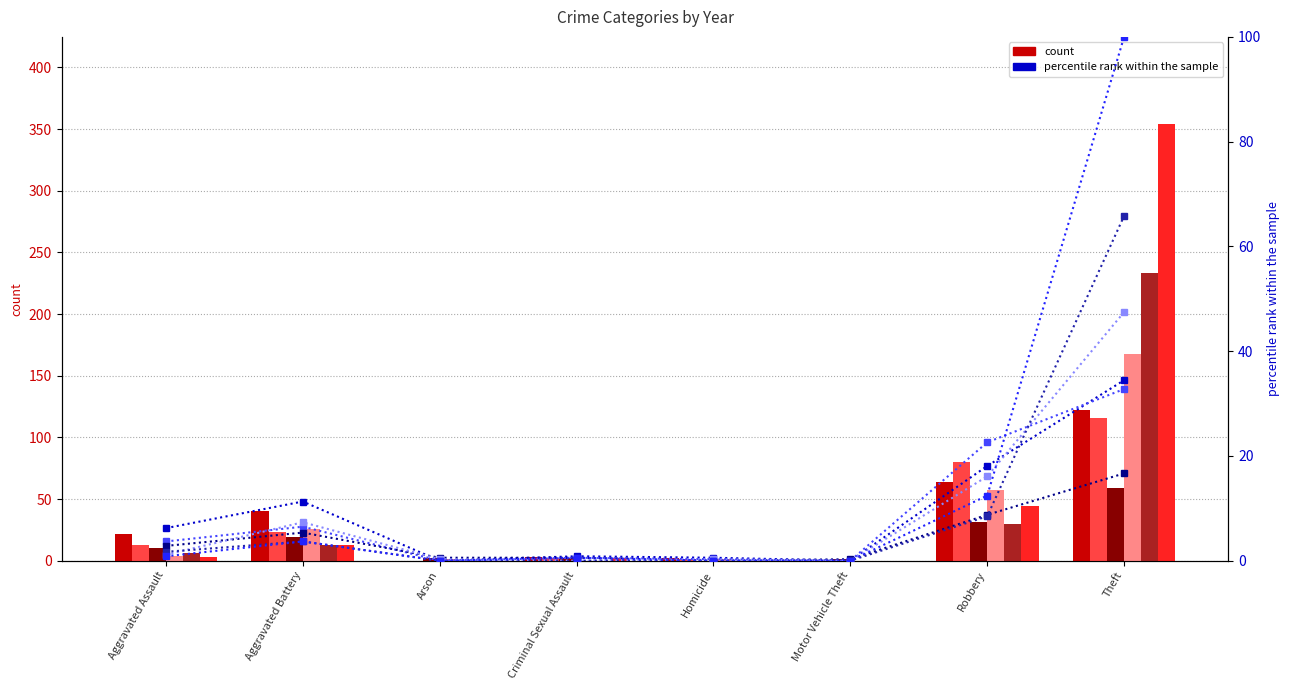

What is the label of the 2nd bar from the left?

Aggravated Battery